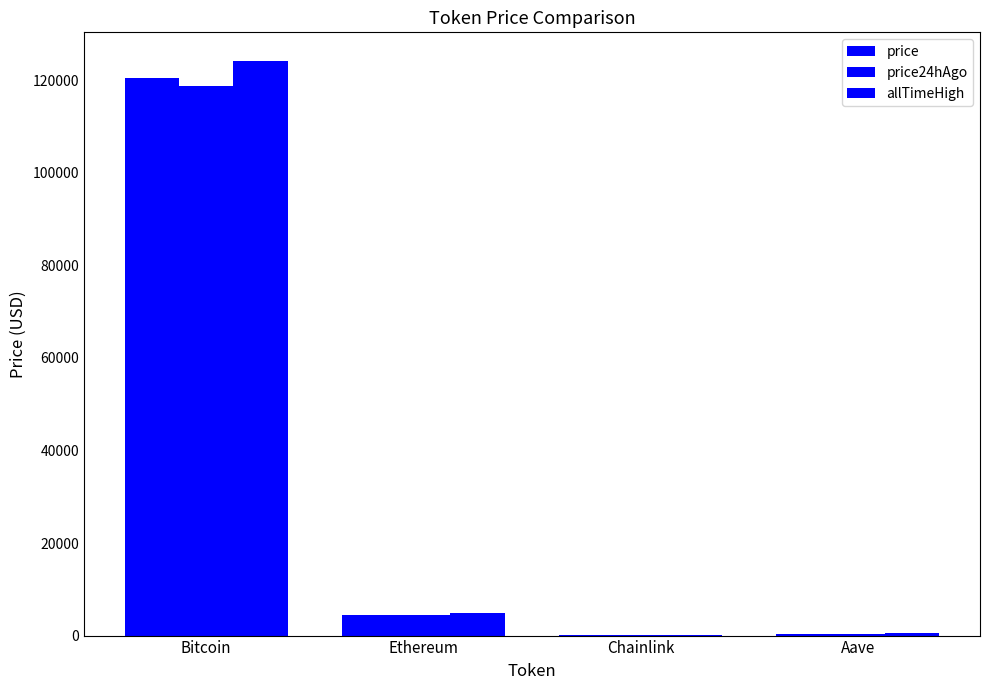

What is the difference between the price values at Bitcoin and Ethereum?

115997.2